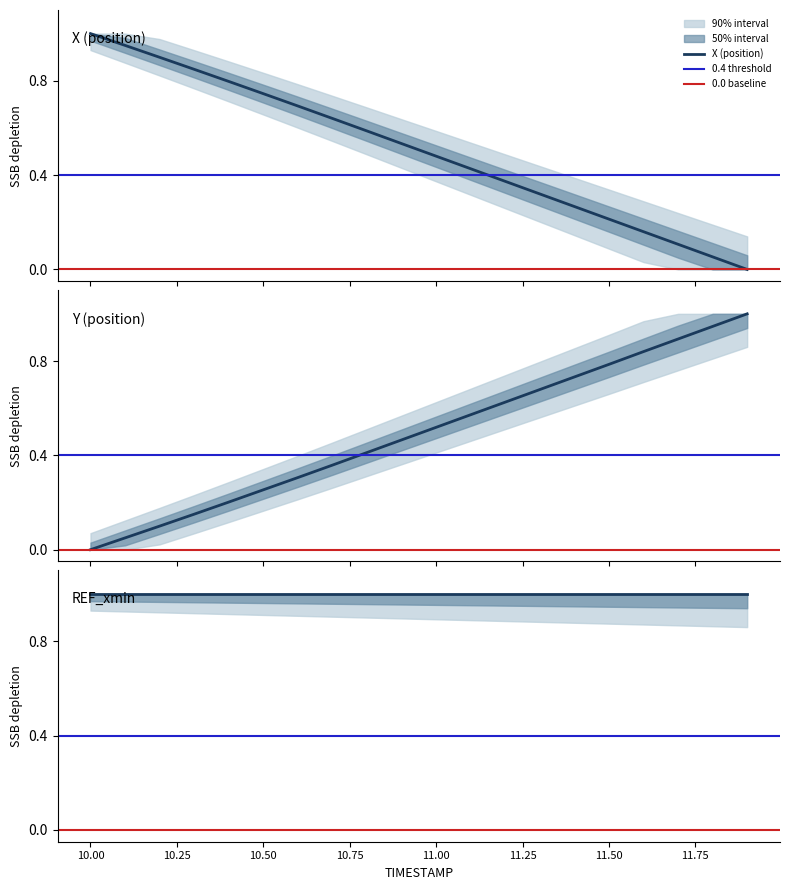

Which has a higher value, 10.5 or 11.5?

10.5